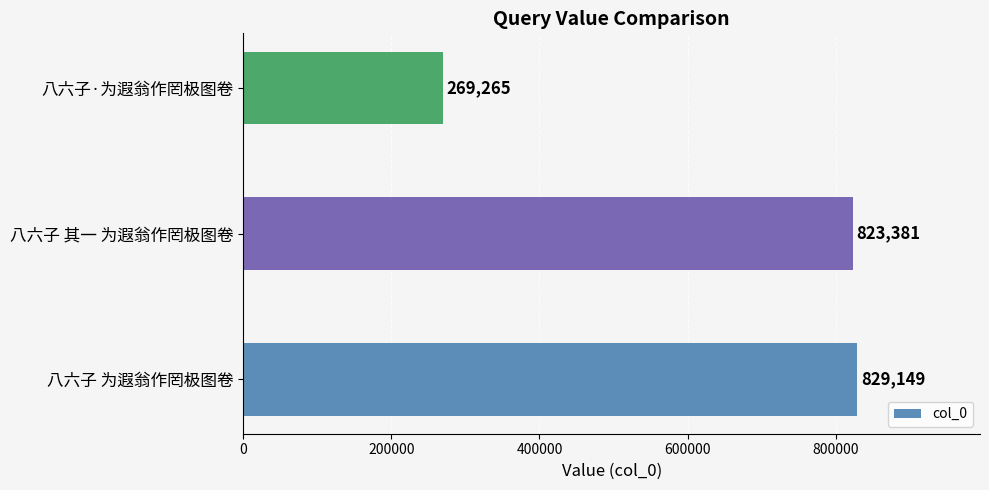

How many data points are less than 823381?

1